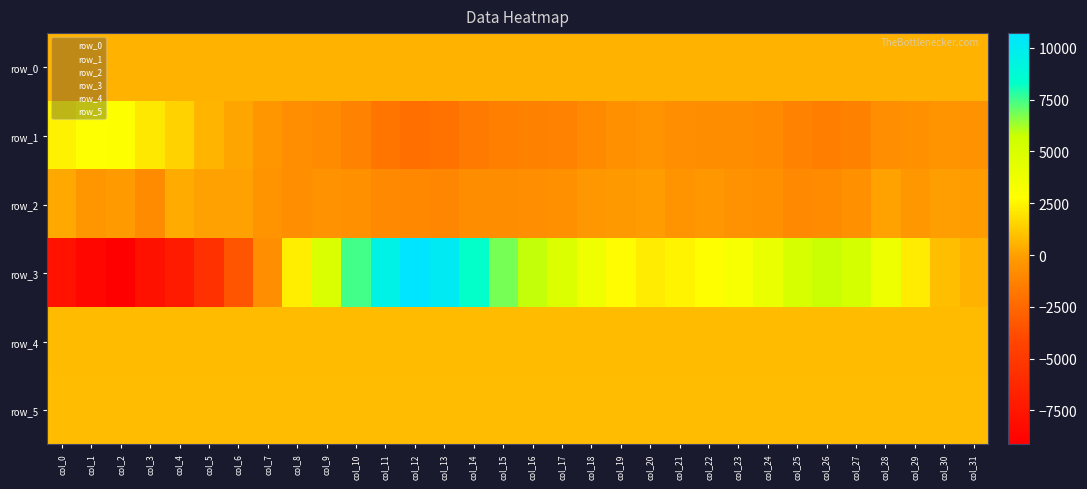

How many series are shown in this chart?

6